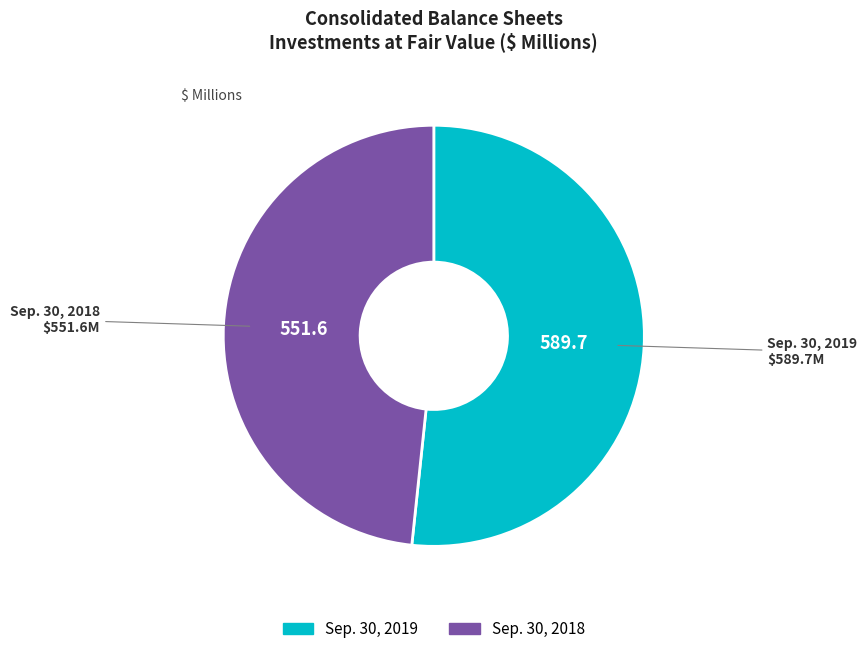

Is there any slice that represents more than half of the pie?

Yes